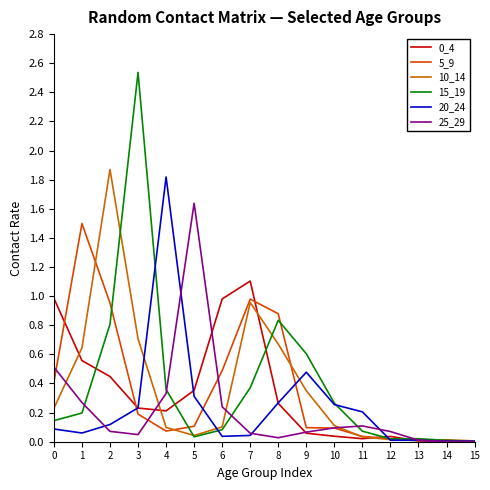

Reading left to right, what are all the values shown in this chart?

0_4: 1.0	0.6	0.4	0.2	0.2	0.4	1.0	1.1	0.3	0.1	0.0	0.0	0.0	0.0	0.0	0.0
5_9: 0.4	1.5	1.0	0.2	0.1	0.1	0.5	1.0	0.9	0.1	0.1	0.0	0.0	0.0	0.0	0.0
10_14: 0.2	0.6	1.9	0.7	0.1	0.0	0.1	1.0	0.7	0.4	0.1	0.0	0.0	0.0	0.0	0.0
15_19: 0.1	0.2	0.8	2.5	0.4	0.0	0.1	0.4	0.8	0.6	0.3	0.1	0.0	0.0	0.0	0.0
20_24: 0.1	0.1	0.1	0.2	1.8	0.3	0.0	0.0	0.3	0.5	0.3	0.2	0.0	0.0	0.0	0.0
25_29: 0.5	0.3	0.1	0.0	0.3	1.6	0.2	0.1	0.0	0.1	0.1	0.1	0.1	0.0	0.0	0.0